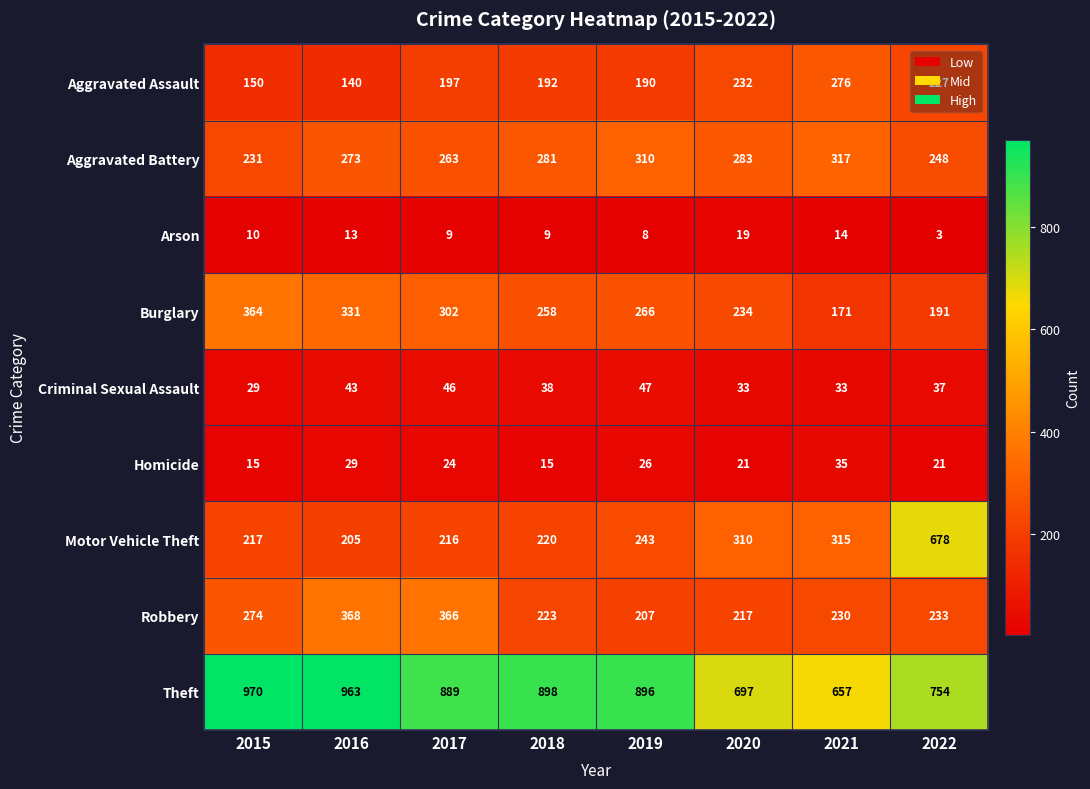

Which category has the lowest value across all series?

2022